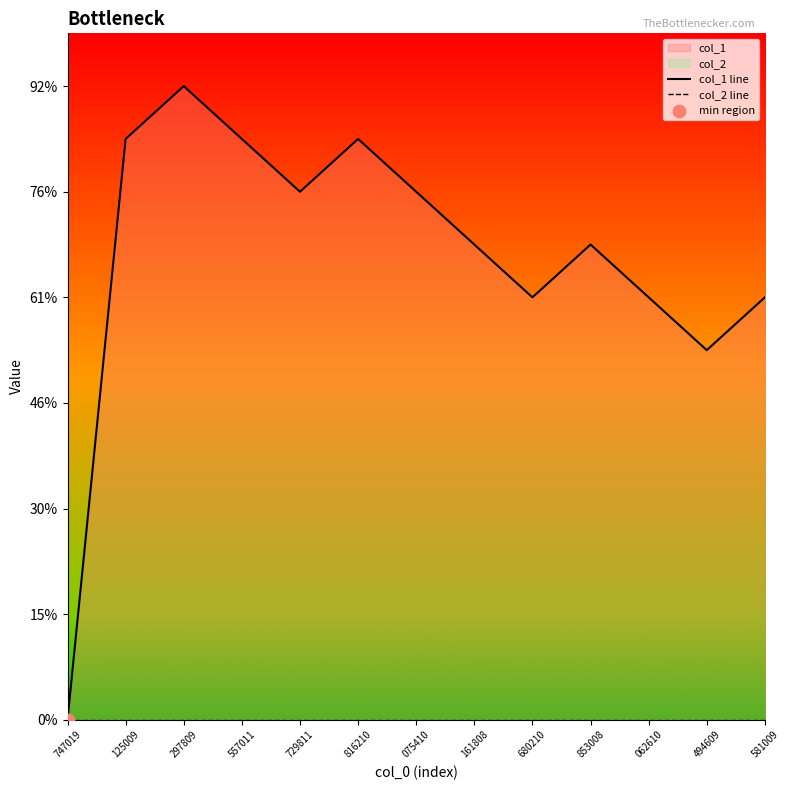

Is the value of col_1 line at 729811 greater than the value of col_2 line at 581009?

Yes